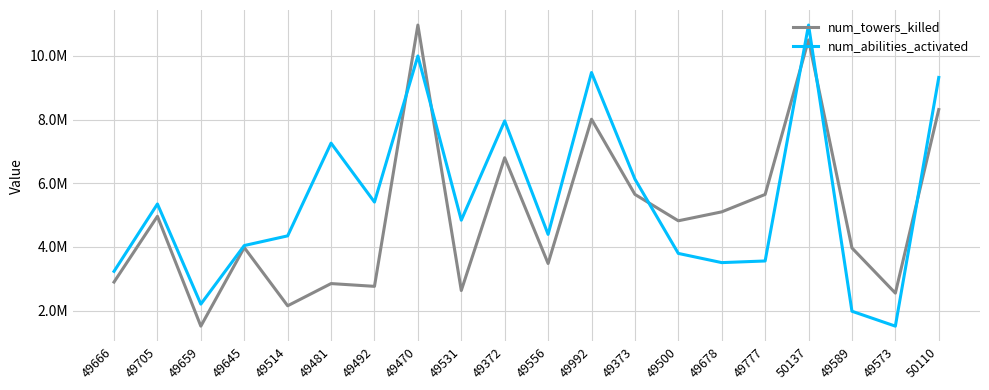

What is the label of the 19th point from the left?

49573